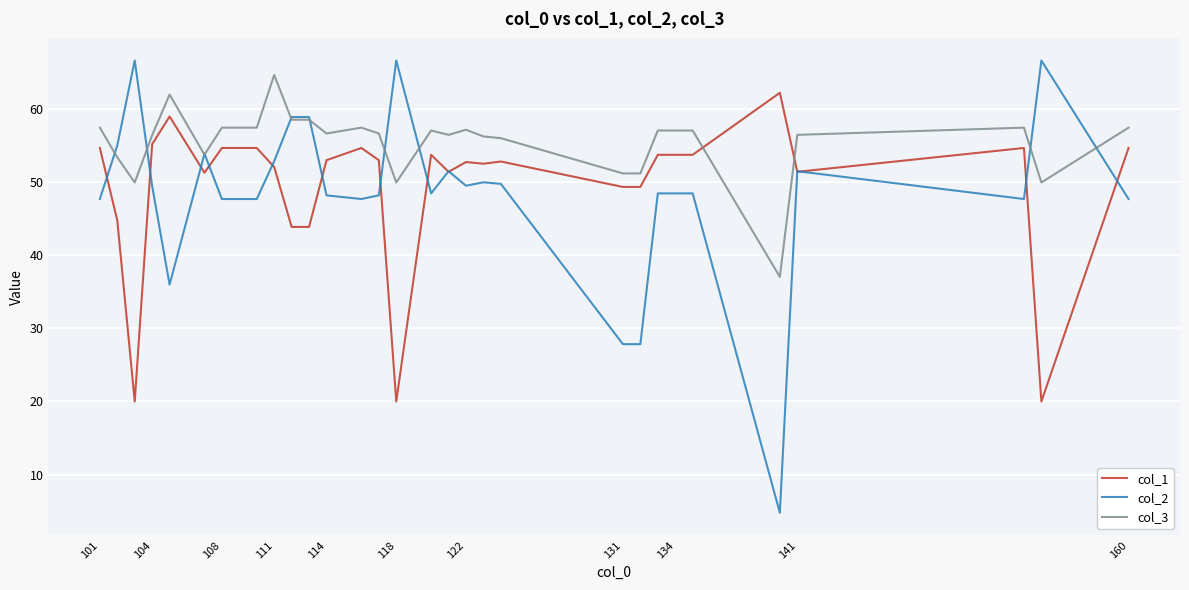

Which series has the largest total across all categories?

col_3